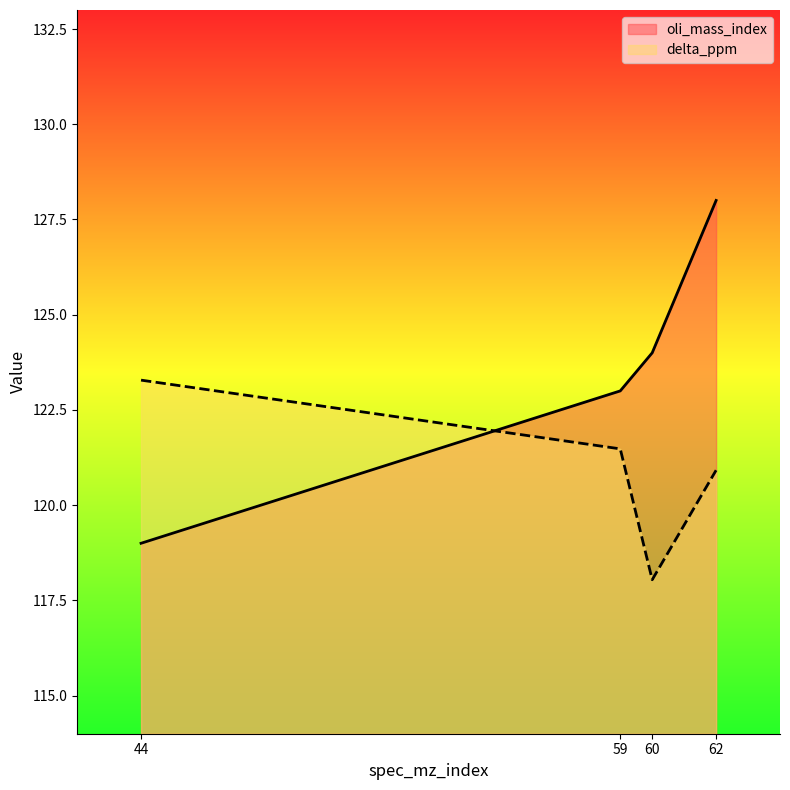

True or false: delta_ppm has a value of 121.5 at 59.

True